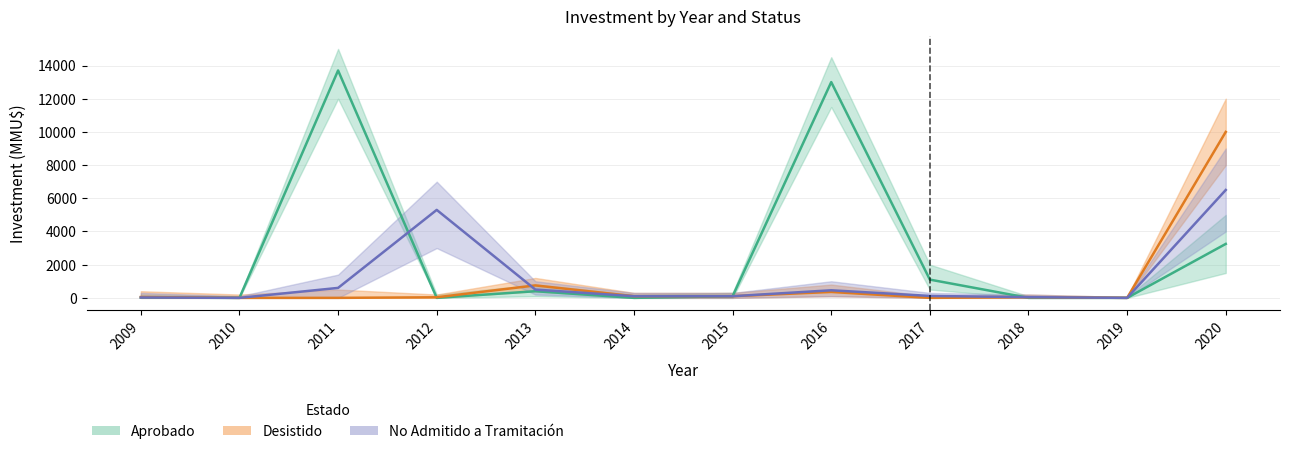

How many series are shown in this chart?

3